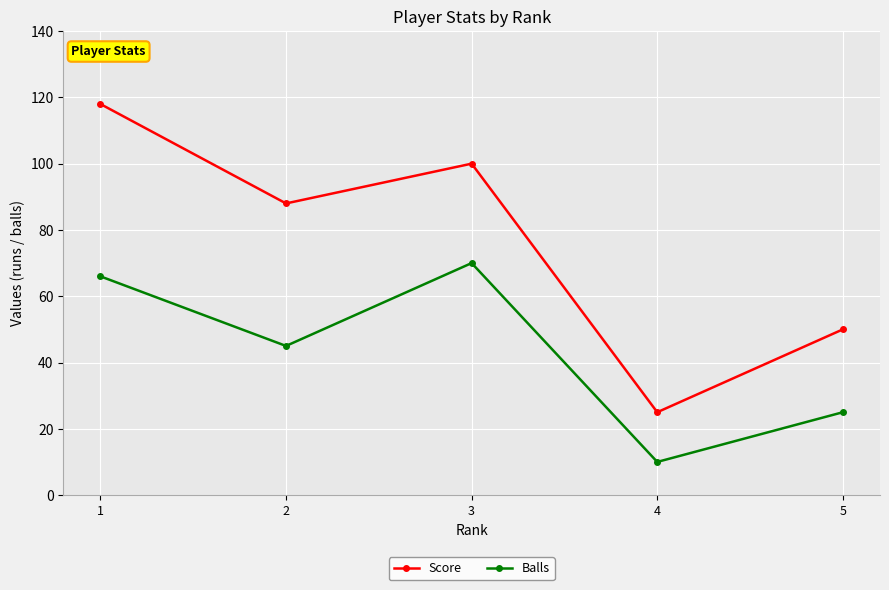

What is the value of the Balls point at the 4th from the left?

10